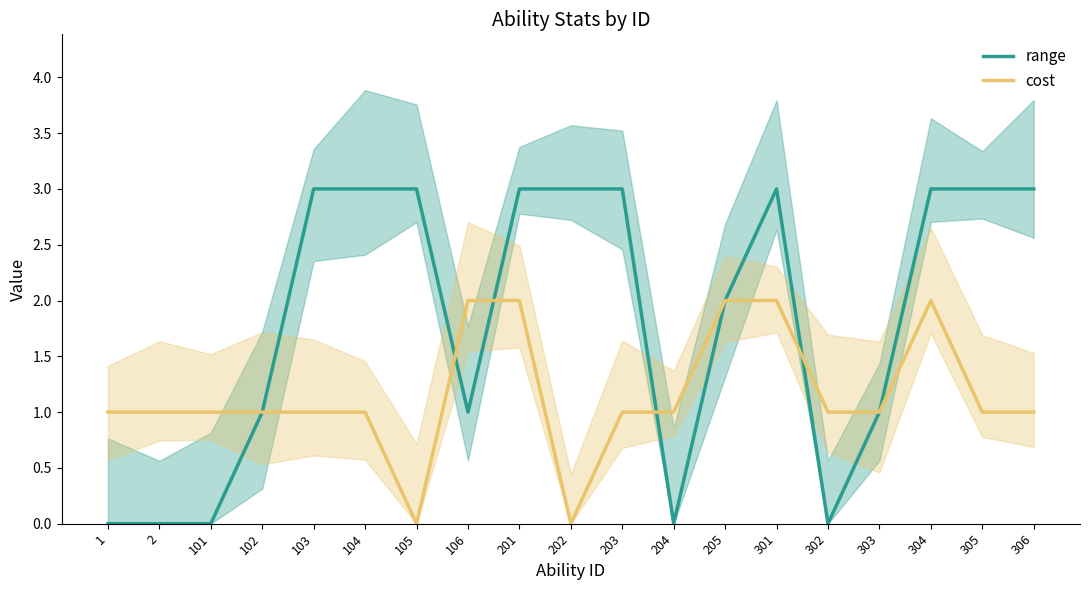

What is the value of the range point at the 11th from the left?

3